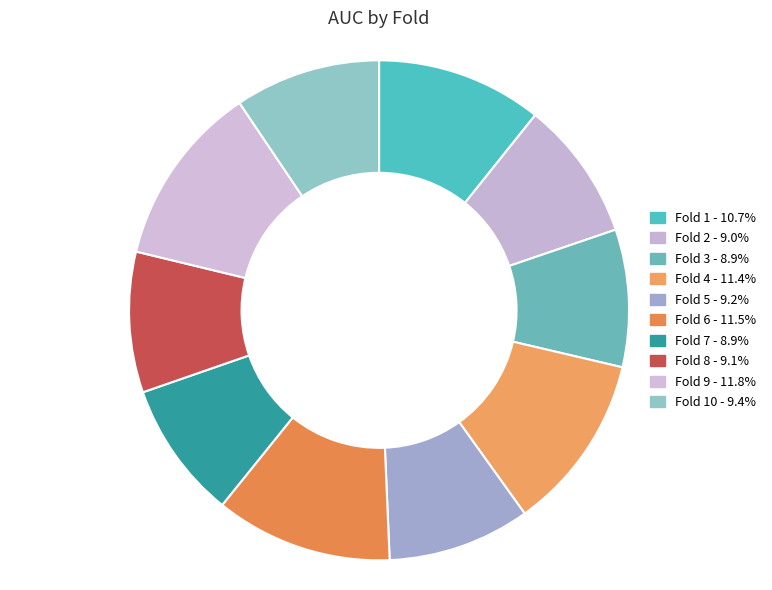

Count the number of slices in the pie.

10